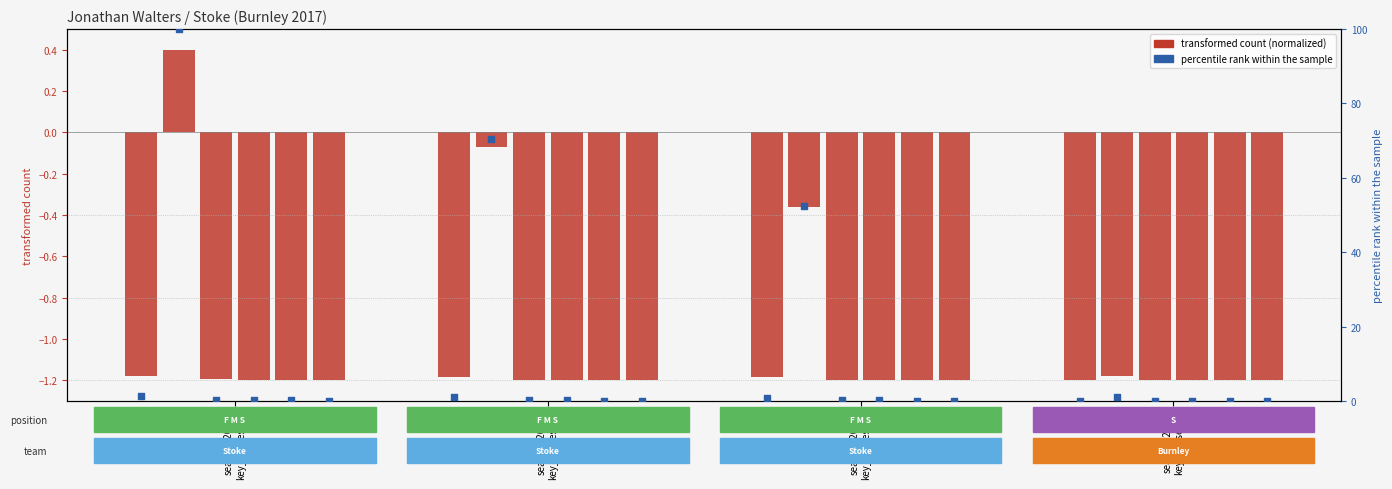

Which has a higher value, season=2014
key_passes=24 or season=2015
key_passes=24?

season=2014
key_passes=24